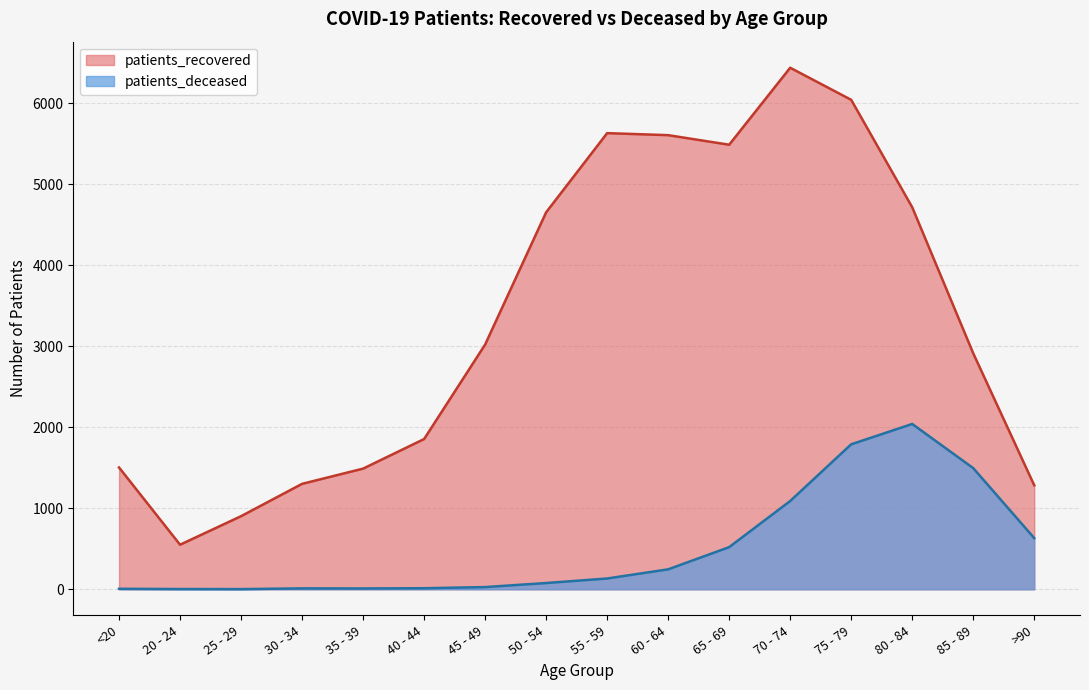

What is the sum of the patients_deceased values at 45 - 49 and 55 - 59?

160